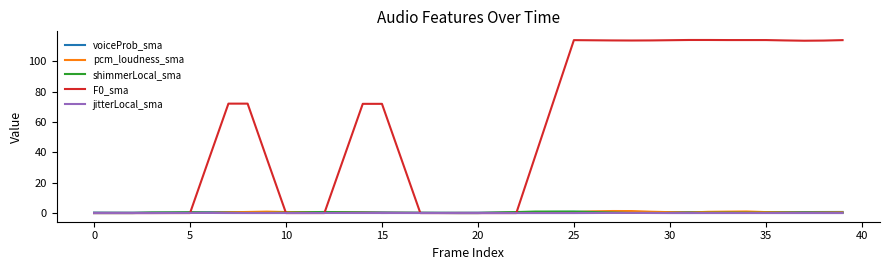

What is the maximum value shown in the chart?

113.9